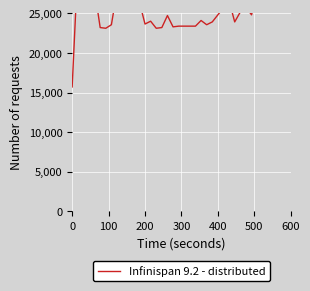

Count the number of data series in this chart.

1